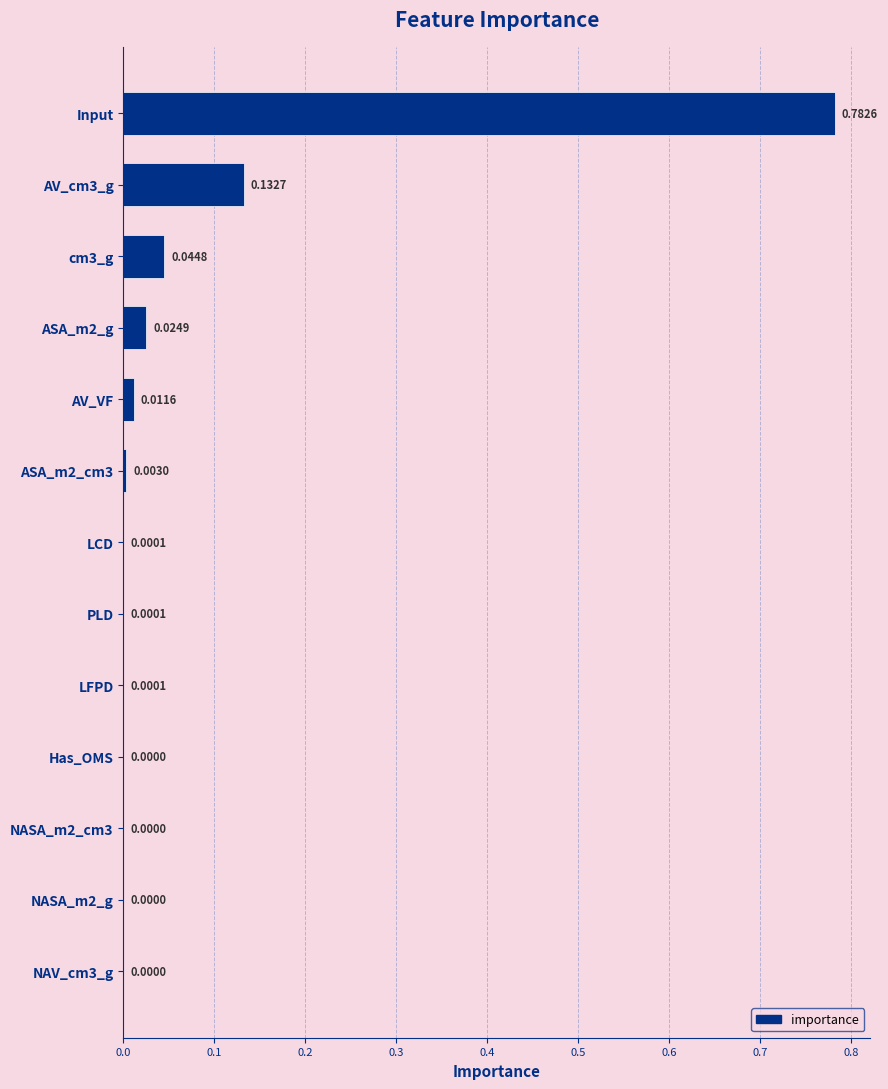

Between NASA_m2_g and ASA_m2_g, which is larger?

ASA_m2_g